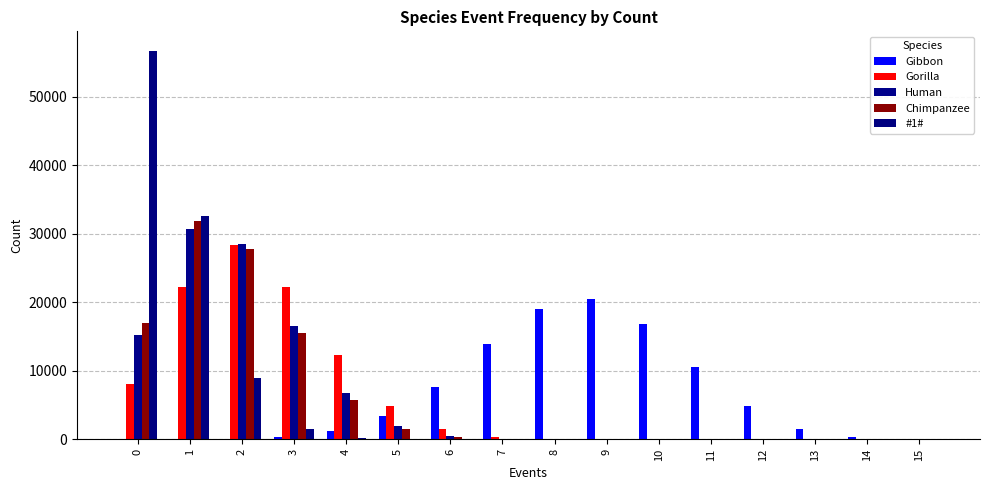

The Chimpanzee series shows -21329 at 14. True or false?

False